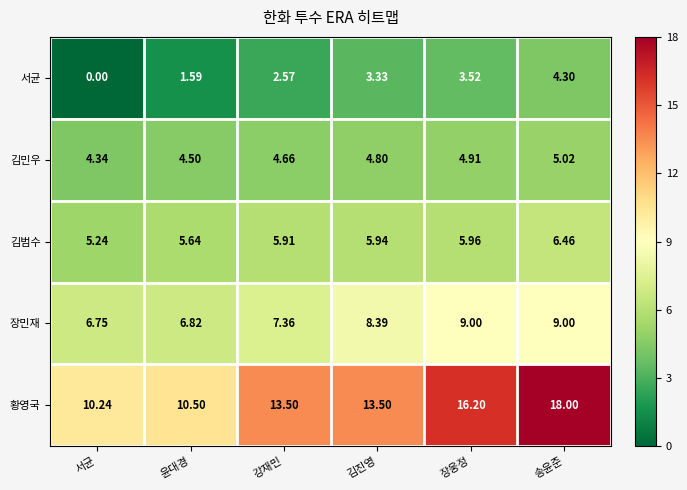

Rank the series by their maximum value, from lowest to highest.

서균, 김민우, 김범수, 장민재, 황영국